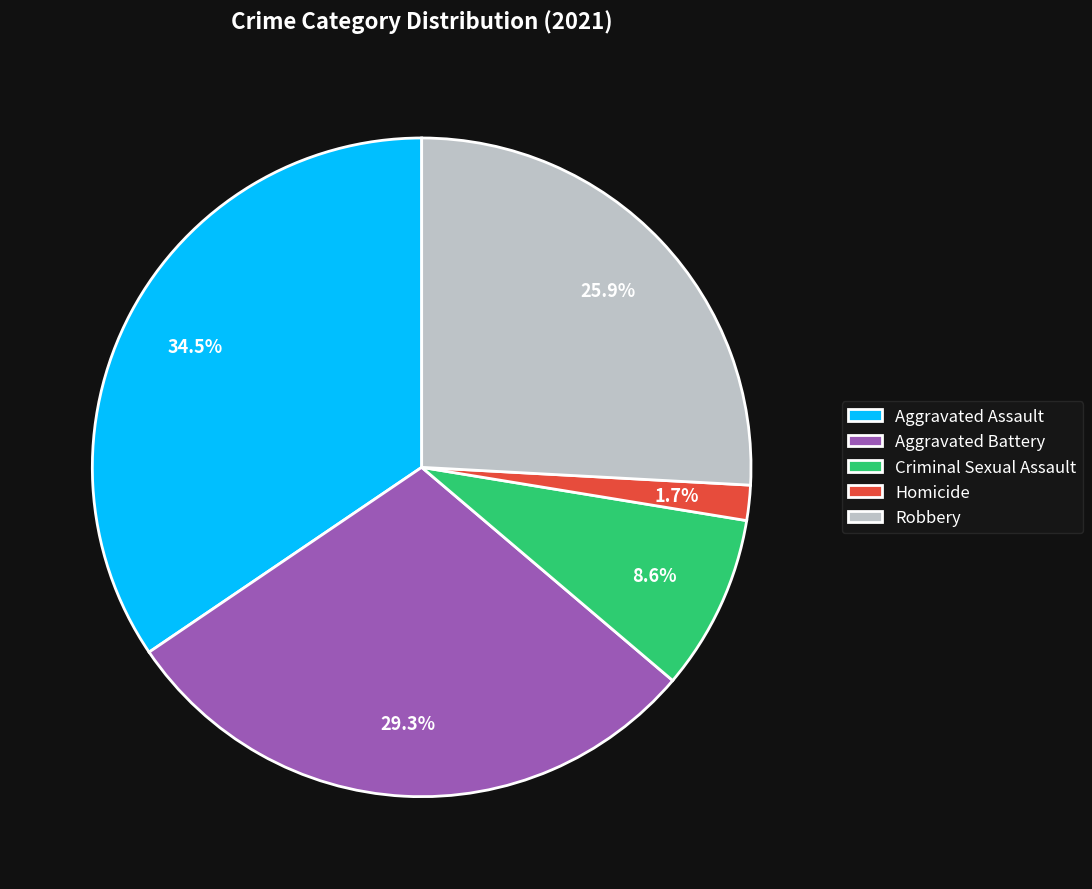

True or false: Homicide accounts for 2% of the total.

True